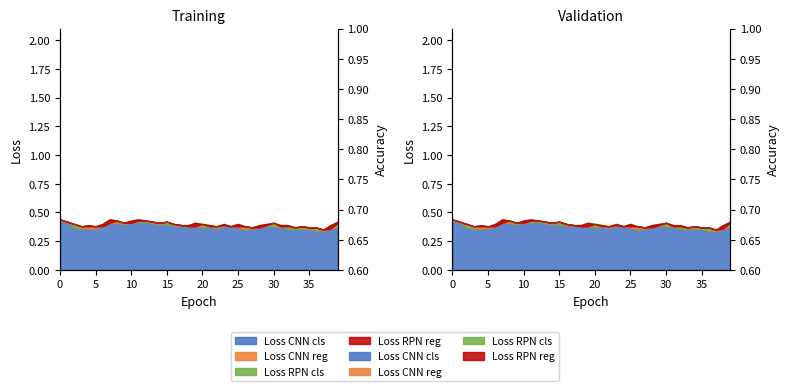

What is the value of the 40th point from the left?

0.4